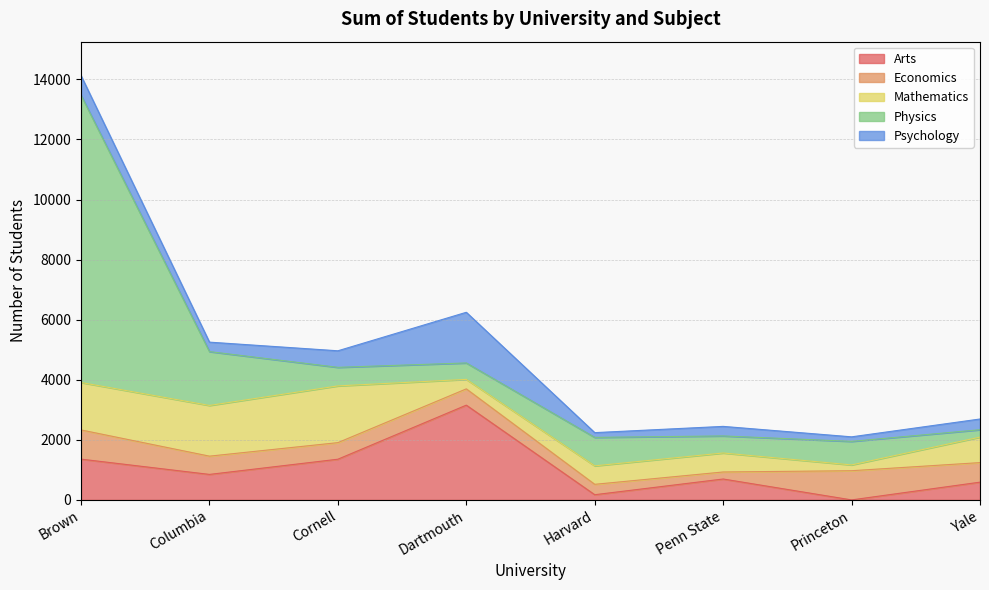

How many interior local valleys does the Economics series have?

1